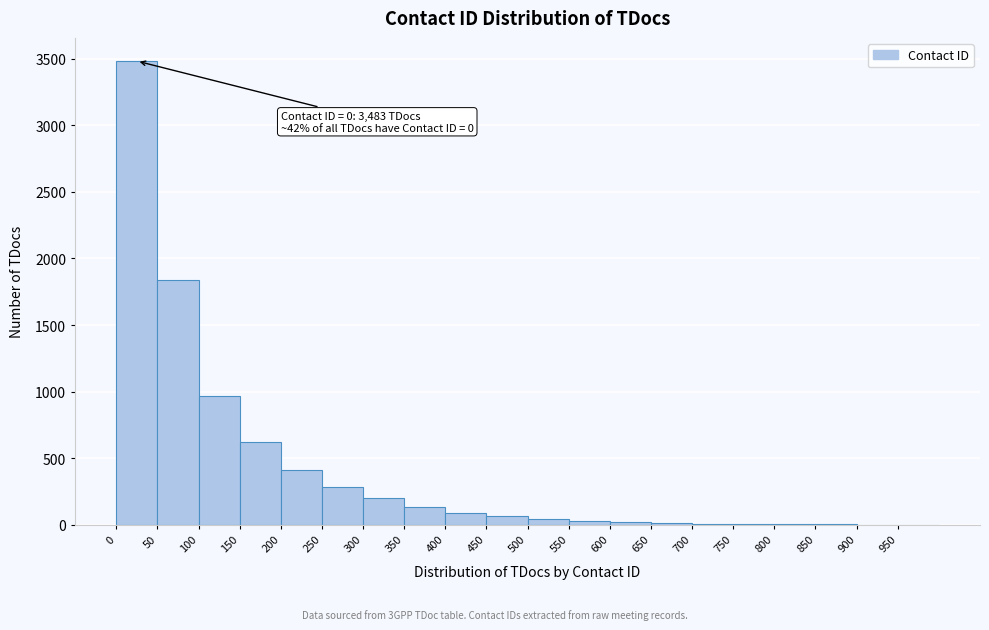

Over which range of the x-axis is the bar tallest?

0 to 50